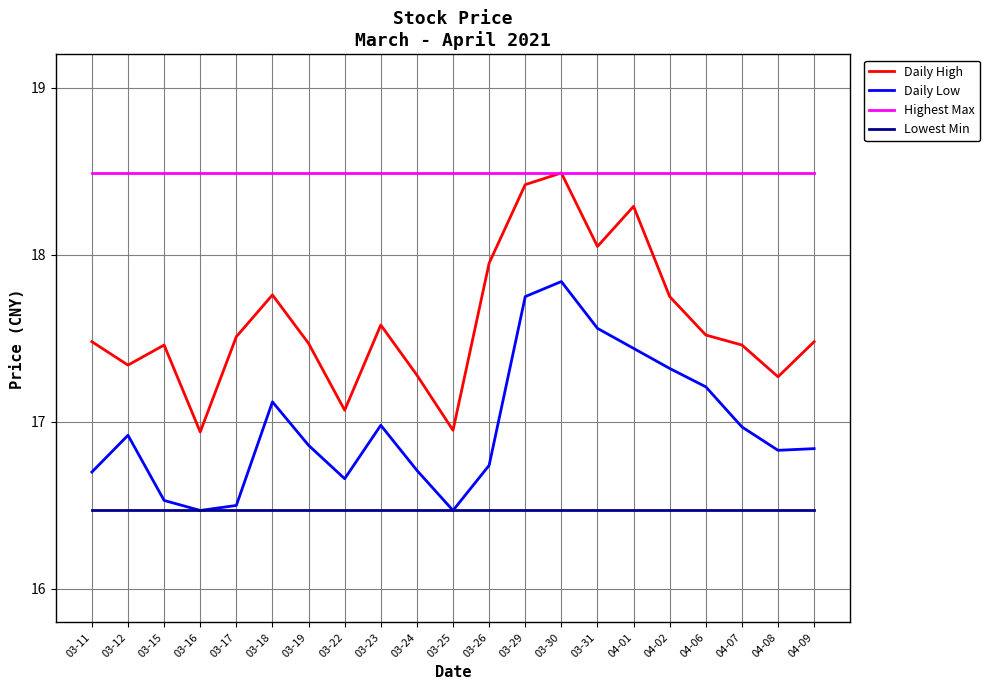

Rank the series by their average value, from lowest to highest.

Lowest Min, Daily Low, Daily High, Highest Max